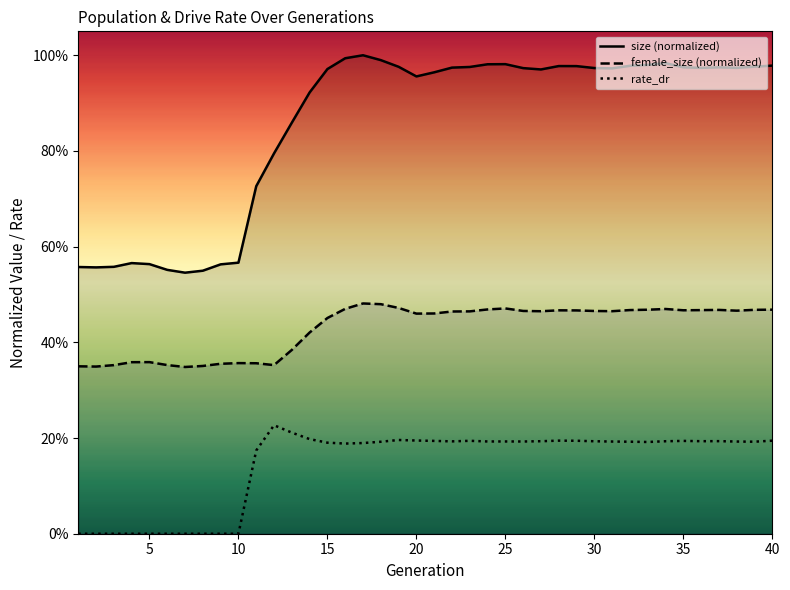

At 37, list the series in order from smallest to largest.

rate_dr, female_size, size